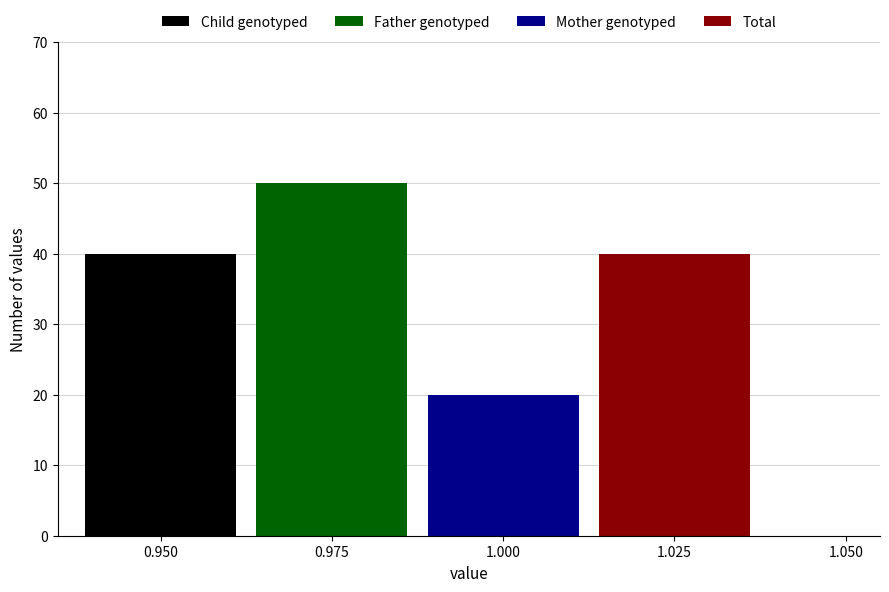

What is the greatest value displayed?

50